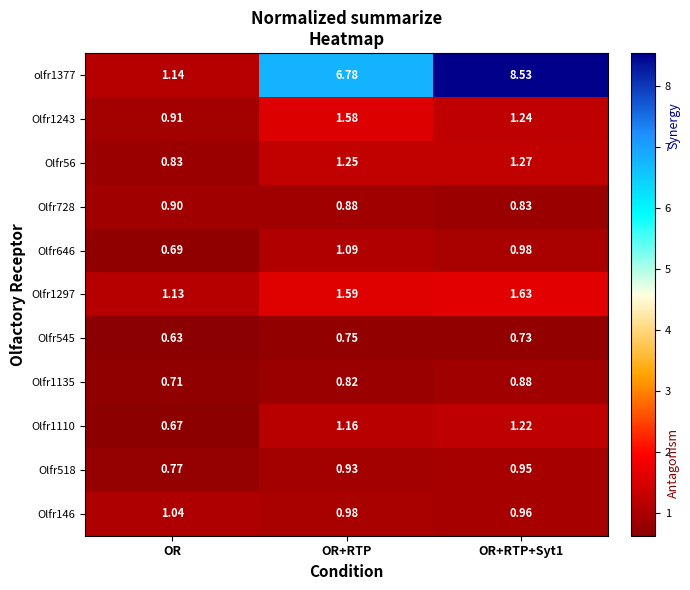

How many categories are shown in the chart?

3